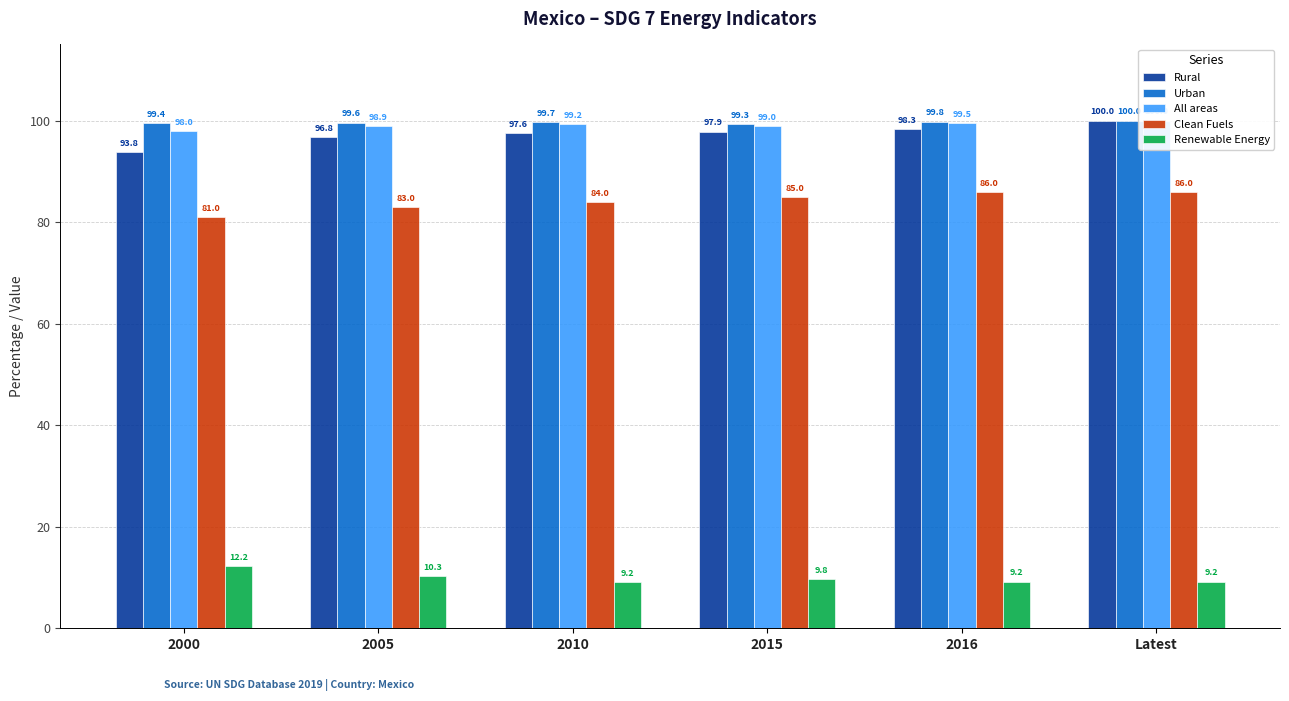

Are the bars grouped side by side (vs. stacked)?

Yes